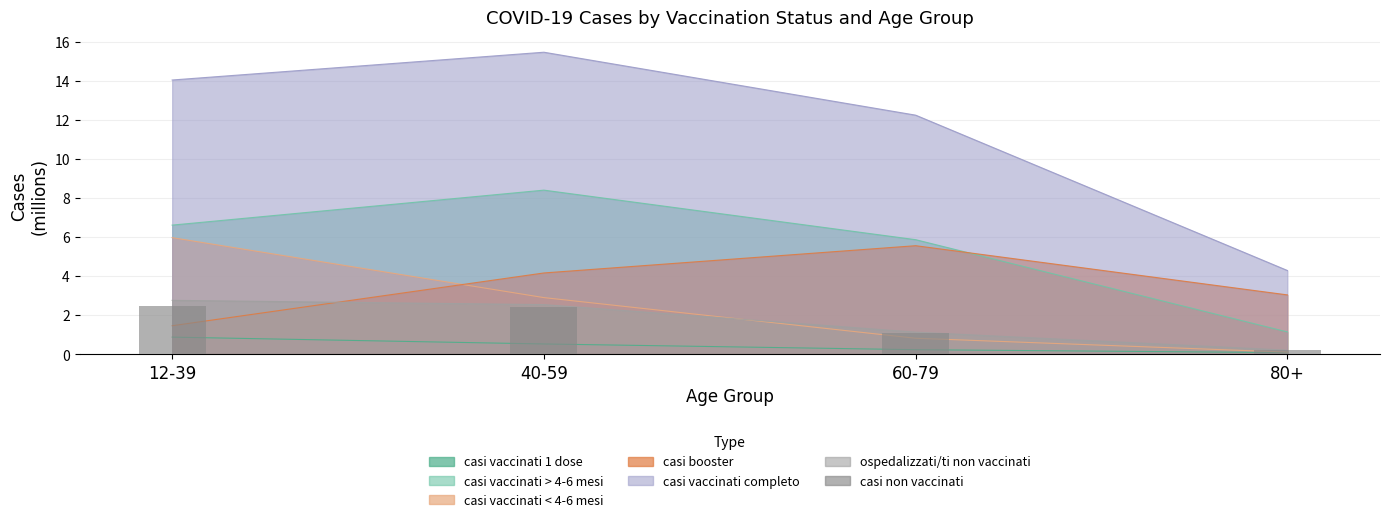

Rank the categories by value from lowest to highest.

80+, 60-79, 40-59, 12-39